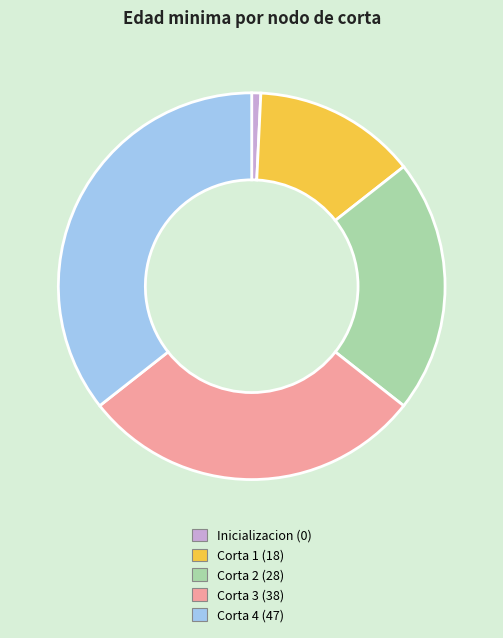

Rank the categories by value from highest to lowest.

Corta 4 (47), Corta 3 (38), Corta 2 (28), Corta 1 (18), Inicializacion (0)